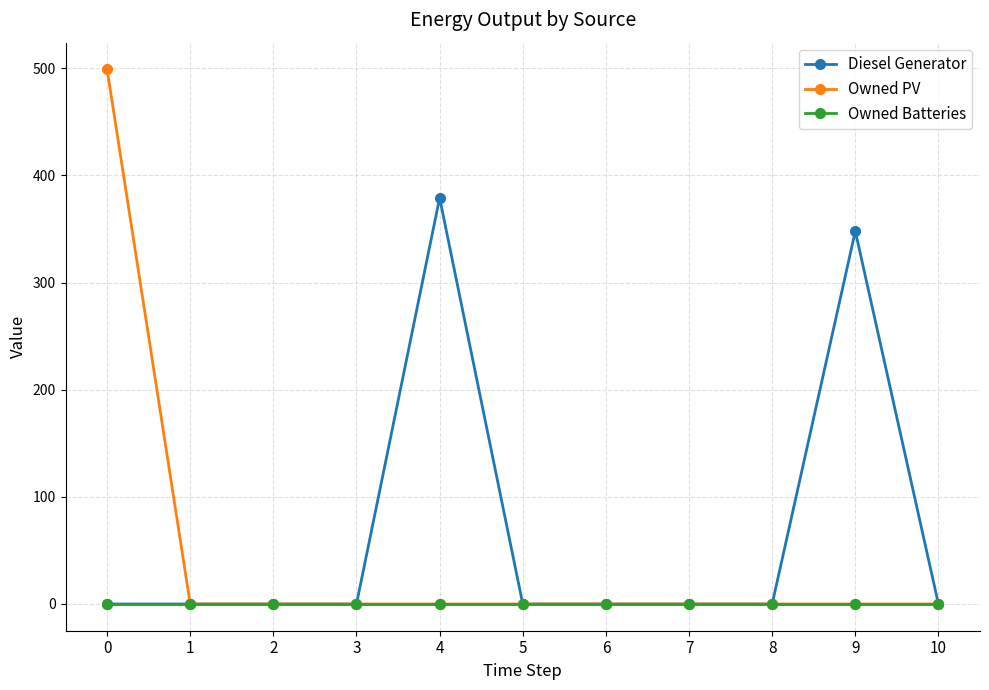

True or false: Diesel Generator has more than 1 points higher than both neighbors.

True